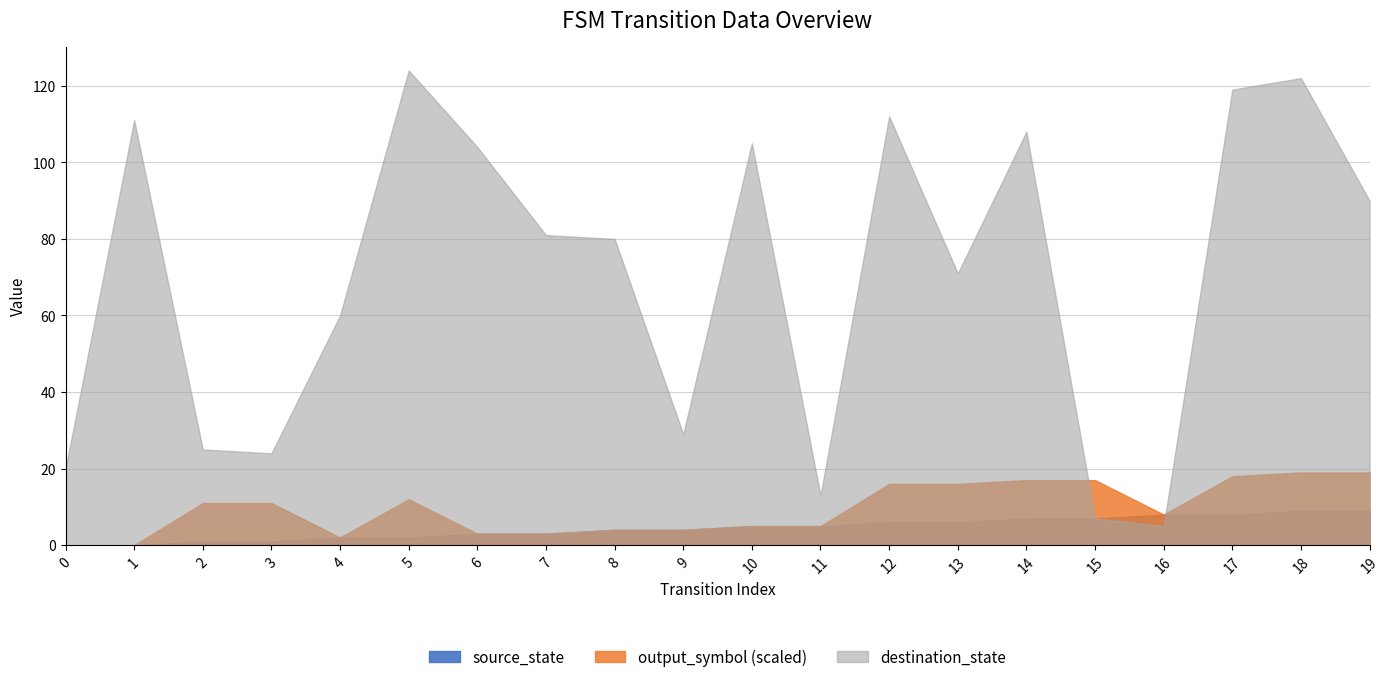

Rank the categories by source_state value from lowest to highest.

0, 1, 2, 3, 4, 5, 6, 7, 8, 9, 10, 11, 12, 13, 14, 15, 16, 17, 18, 19